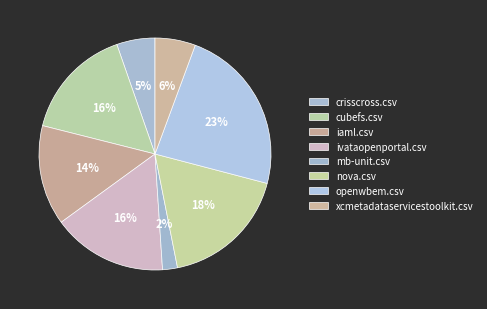

How many slices are in this pie chart?

8